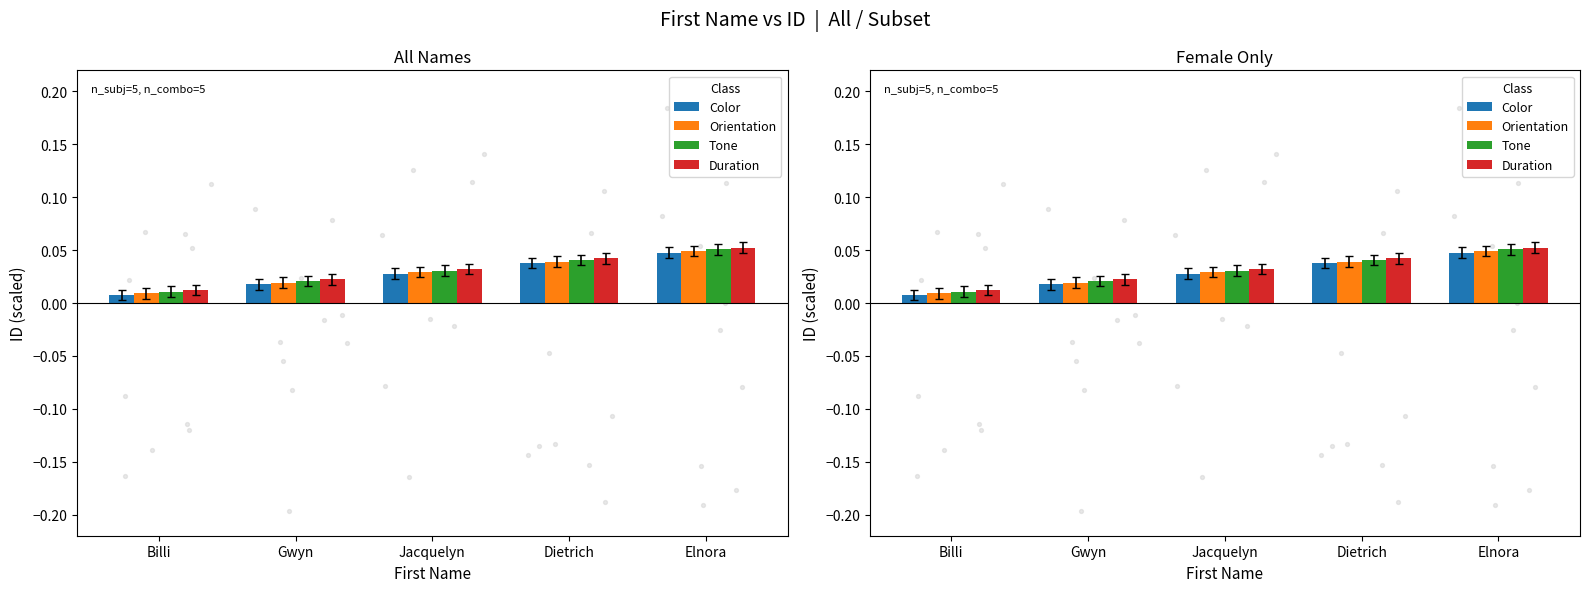

Which series has the largest total across all categories?

Duration